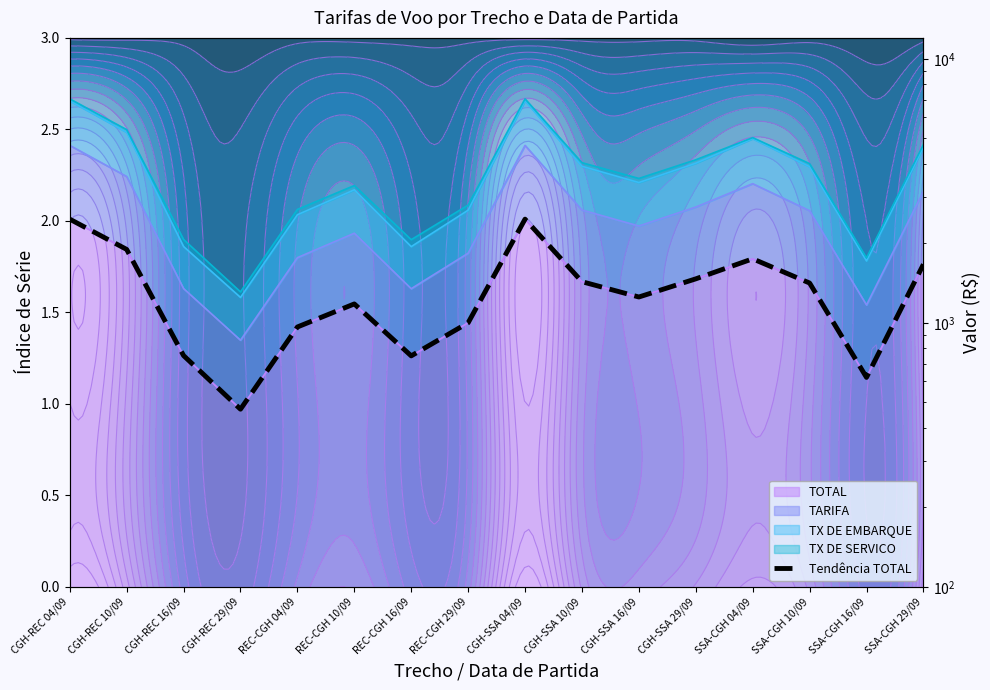

What position from the right is CGH-REC 04/09?

16